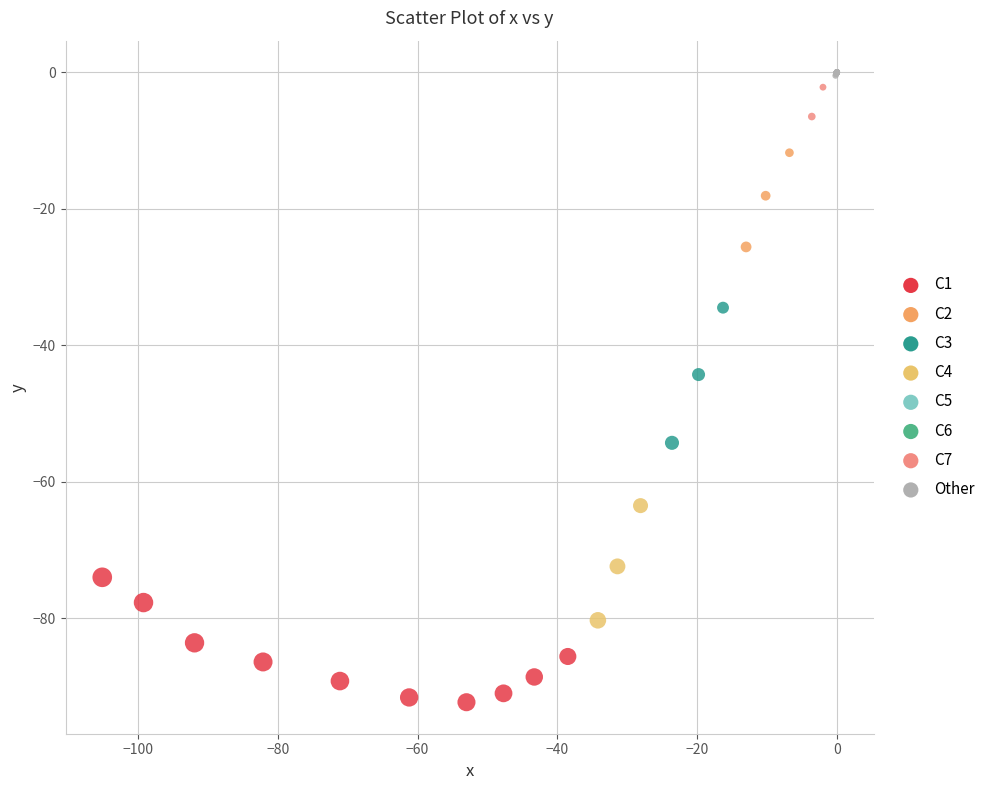

What Y value in the scatter plot is closest to -46?

-44.3